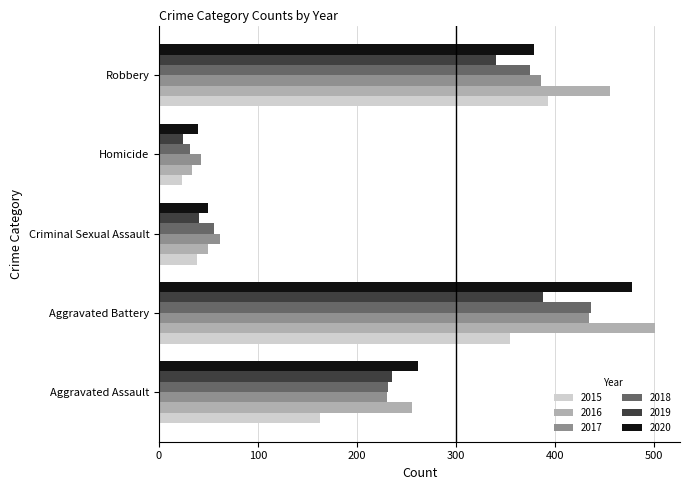

Is it true that 2015 equals 393 at Robbery?

True